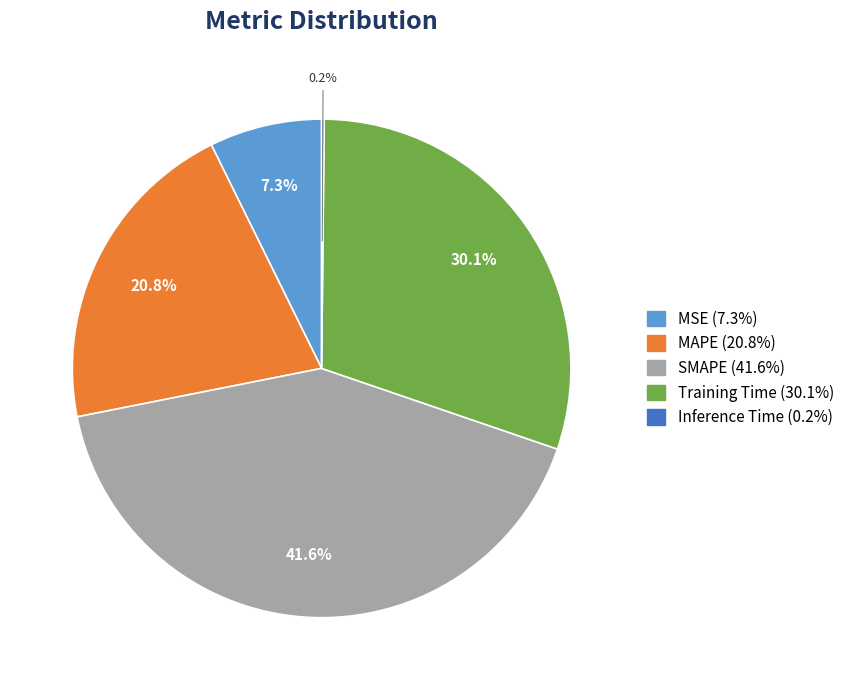

What percentage do Training Time and MSE together represent?

37.4%